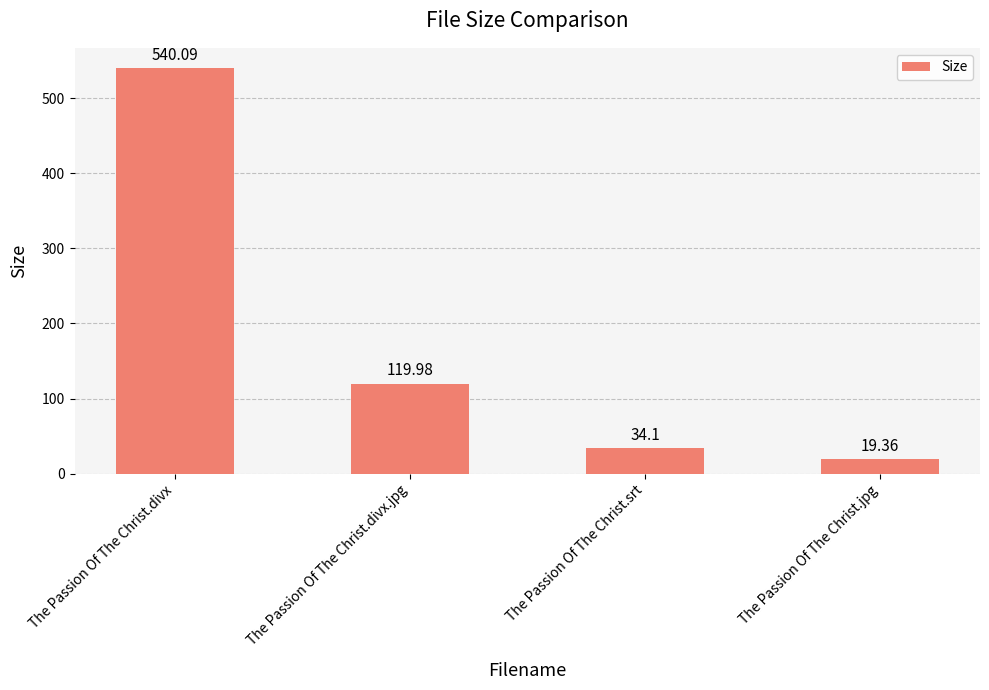

Is it true that the value at The Passion Of The Christ.divx is 540.1?

True